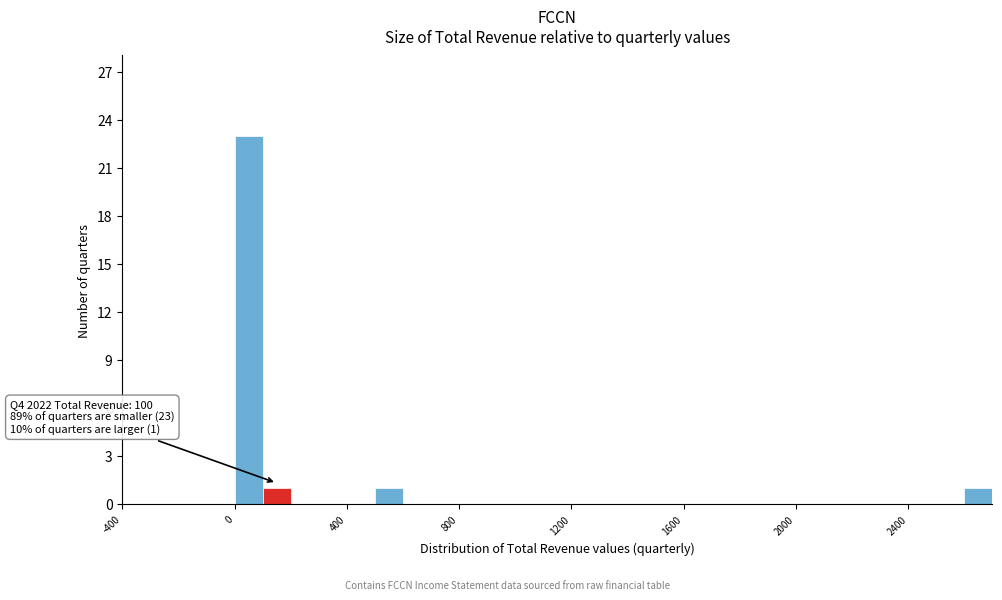

Around what value on the x-axis is the tallest bar? Give the approximate position of its centre, as read against the axis.

50